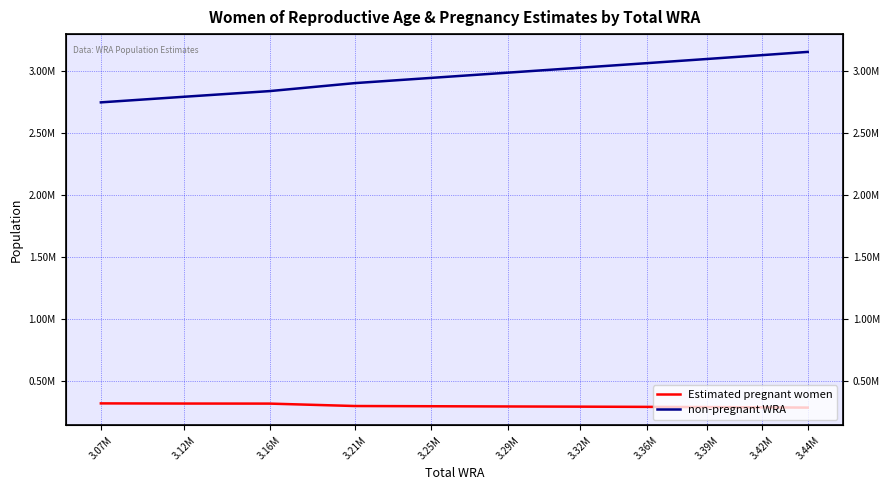

List the labels in order of Estimated pregnant women value, largest first.

3.07M, 3.12M, 3.16M, 3.21M, 3.25M, 3.29M, 3.32M, 3.36M, 3.39M, 3.42M, 3.44M